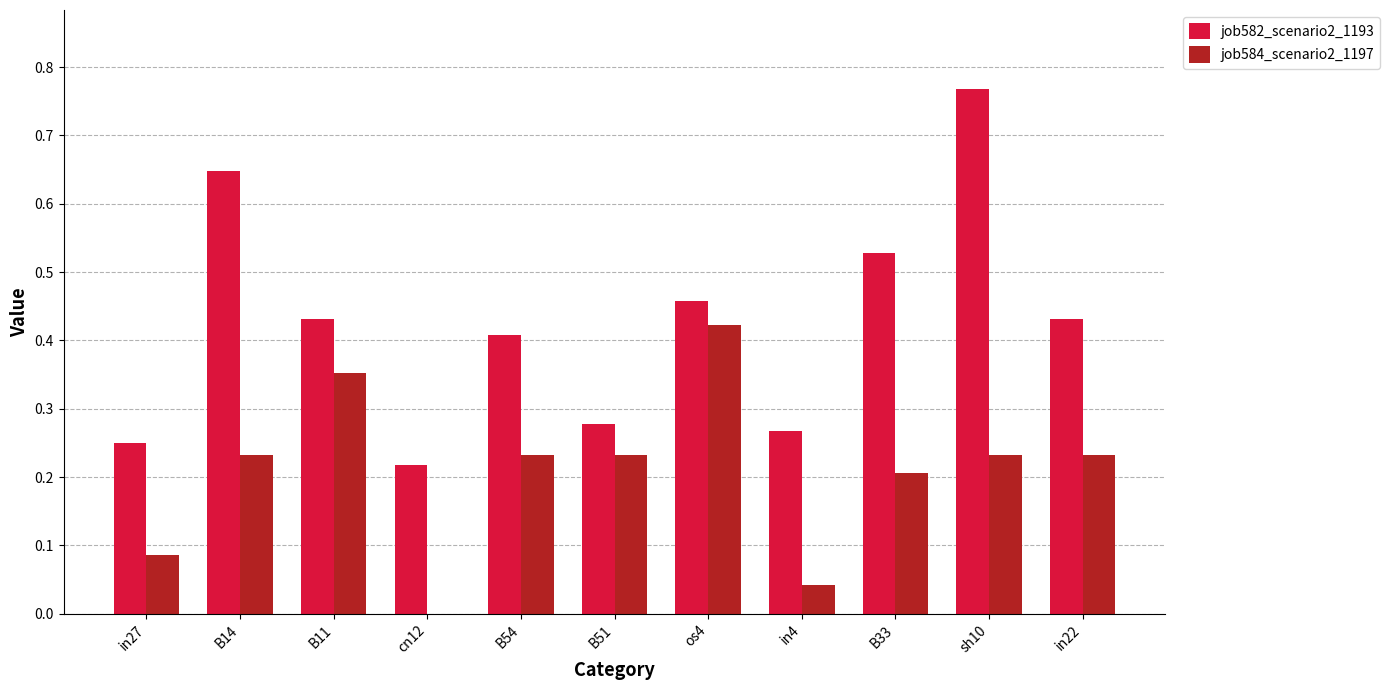

Is the value of job584_scenario2_1197 at B54 greater than the value of job582_scenario2_1193 at B14?

No